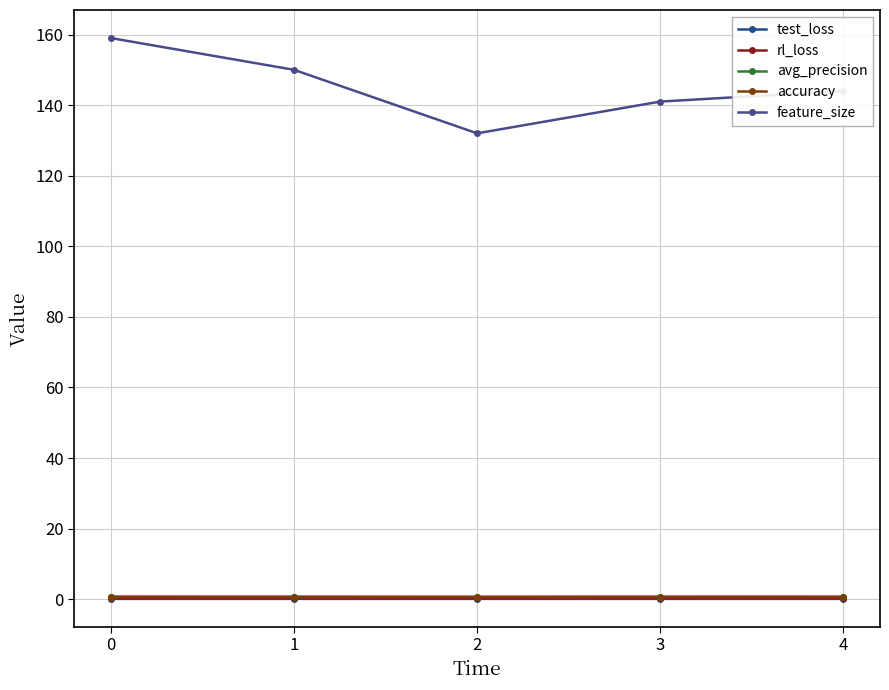

What is the greatest value displayed?

159.0